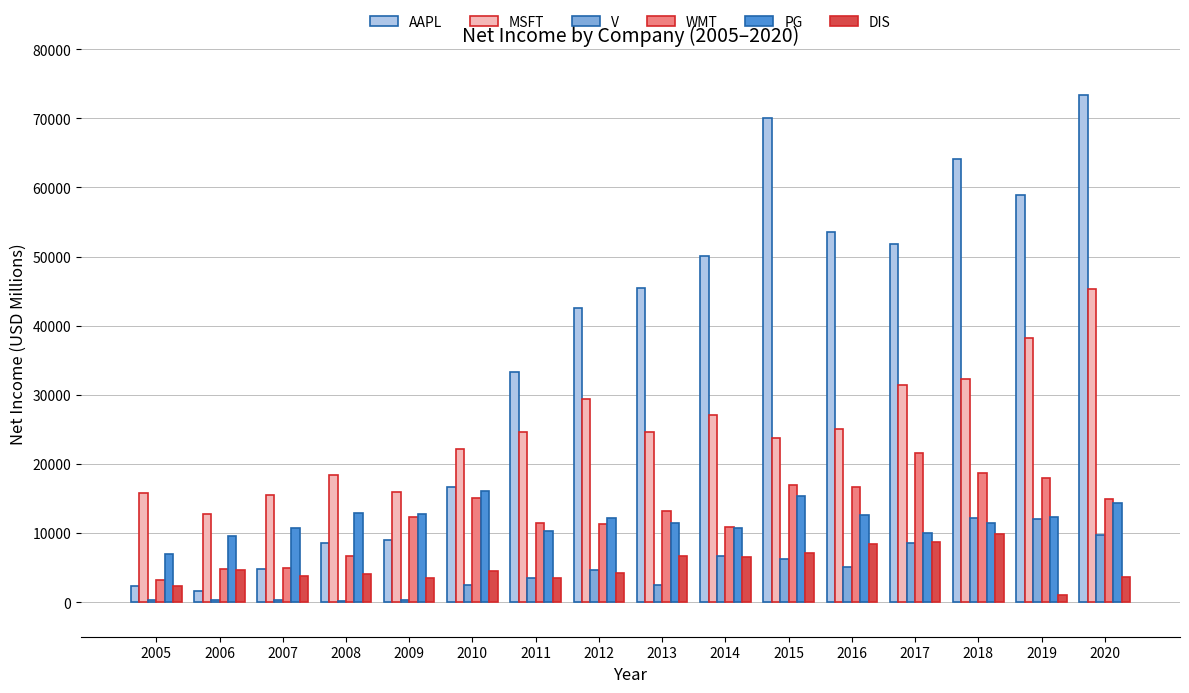

Which category has the highest value across all series?

2020